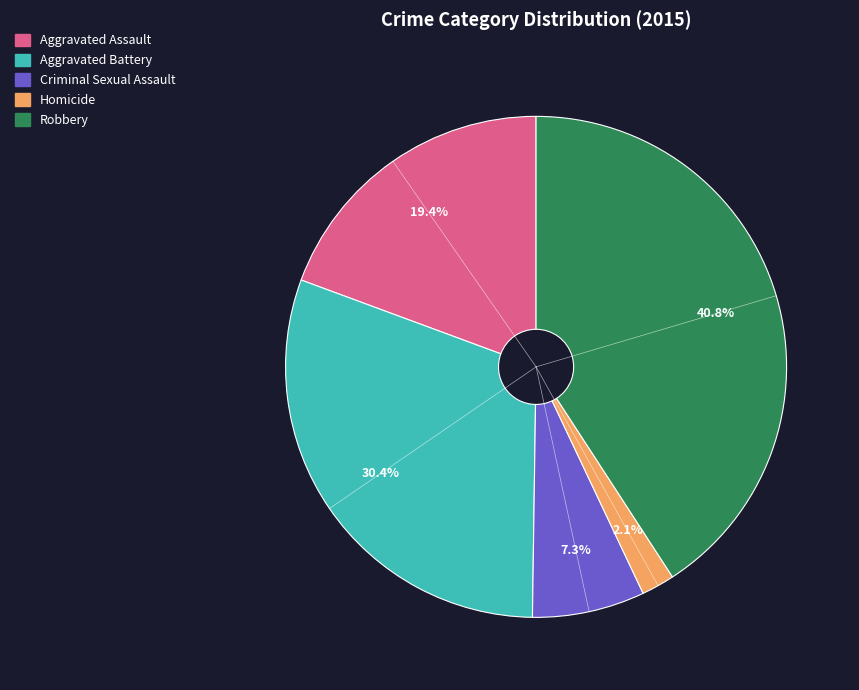

To the nearest percent, what portion does Aggravated Assault represent?

19%